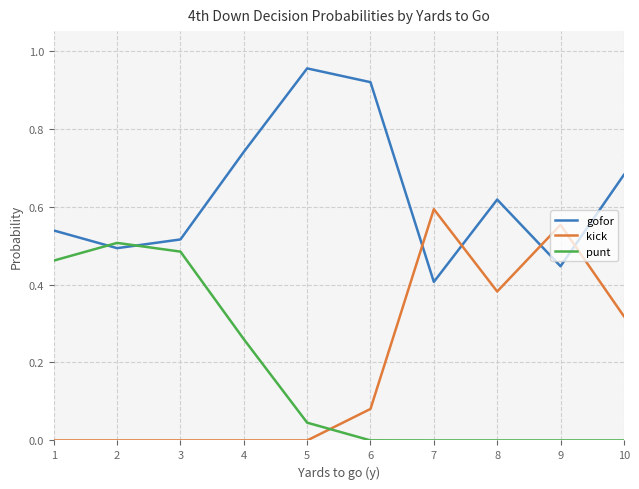

Which category has the highest value in the kick series?

7